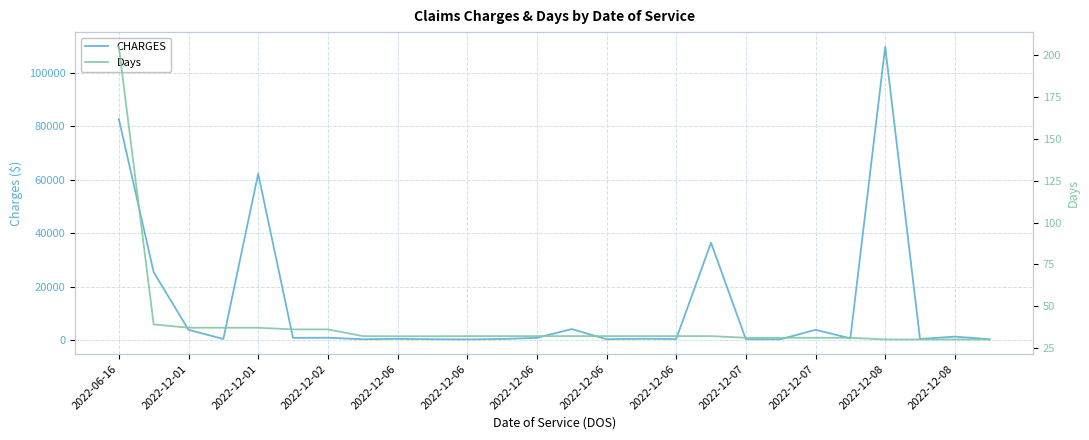

Rank the series by their average value, from highest to lowest.

CHARGES, Days